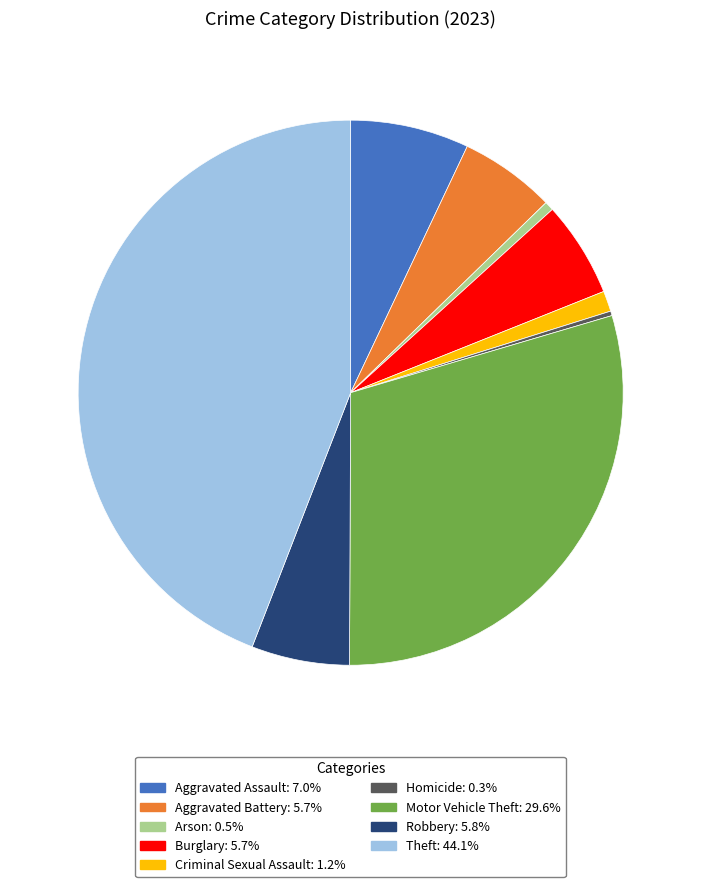

Which slice is the largest?

Theft